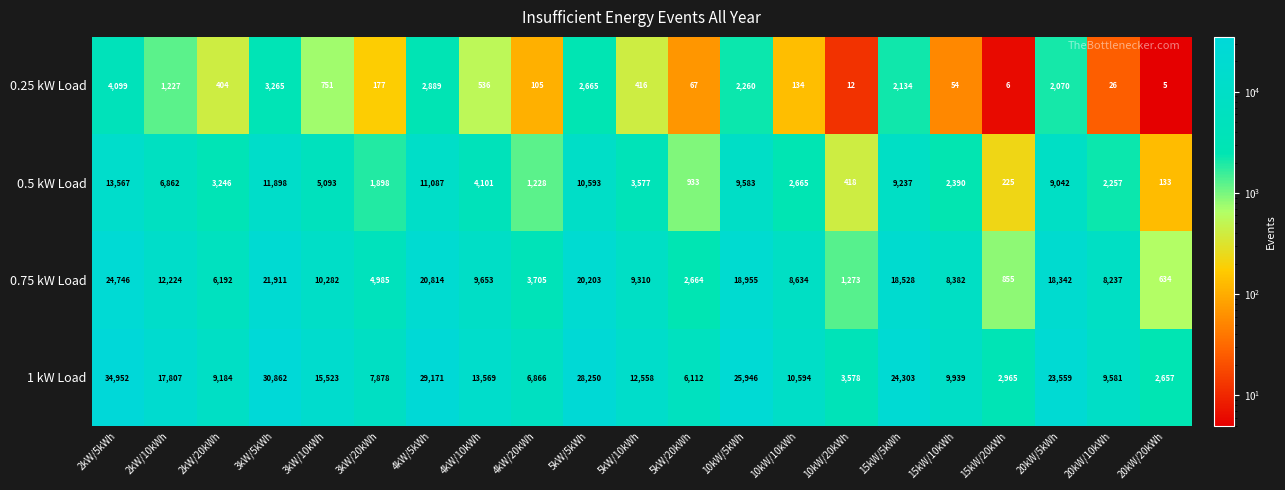

What is the total value across all series at 20kW/5kWh?

53013